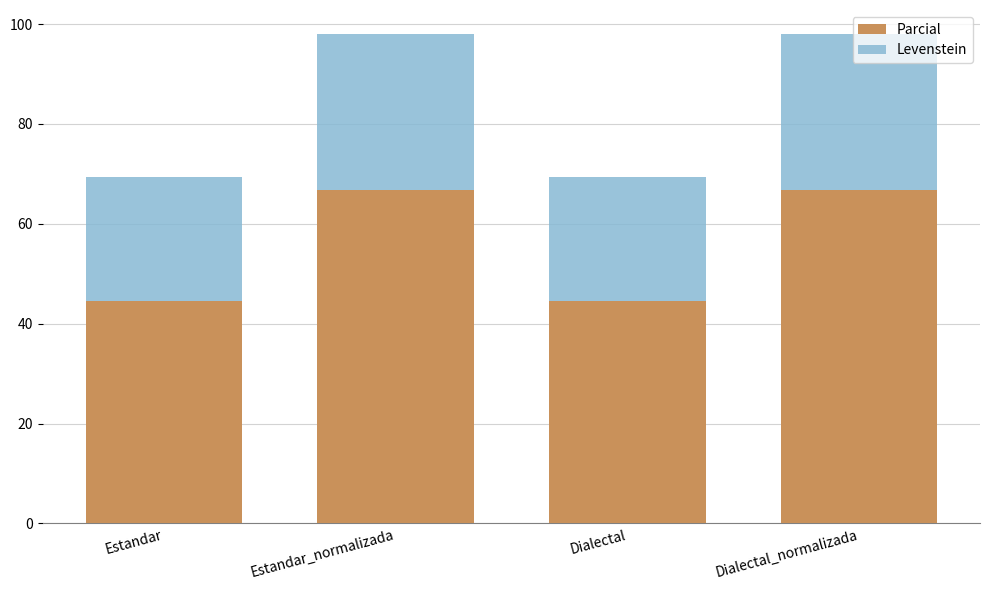

The Parcial series shows 27.4 at Estandar_normalizada. True or false?

False